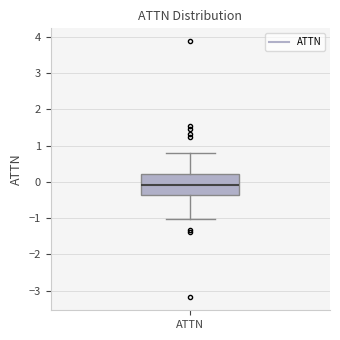

Where is the lower edge of the box for ATTN on the y-axis? The values are not printed on the chart, so give them approximately, as read against the axis.

-0.4